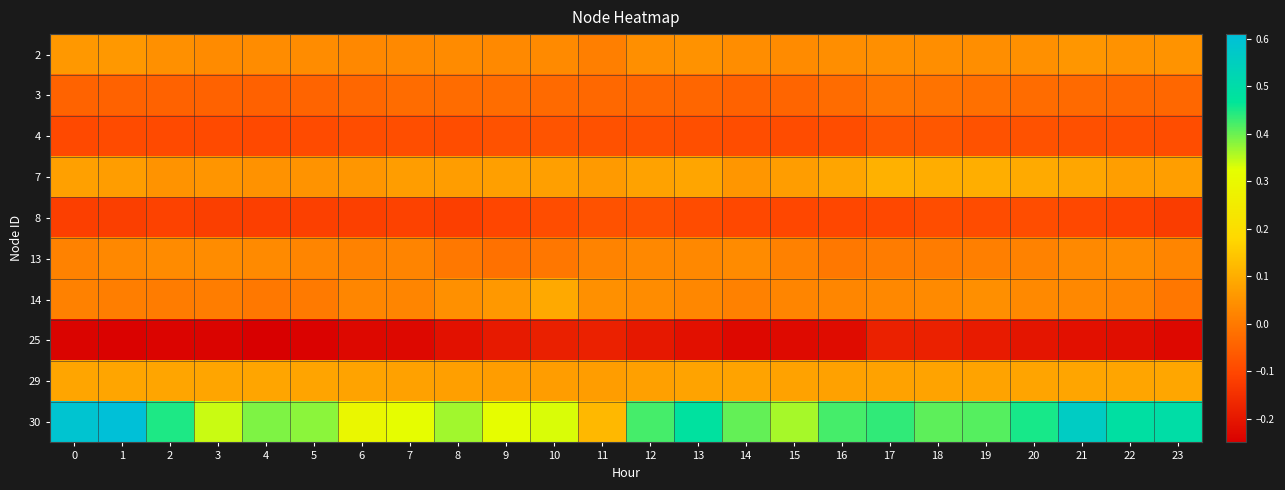

What is the total value across all series at 21?

0.4